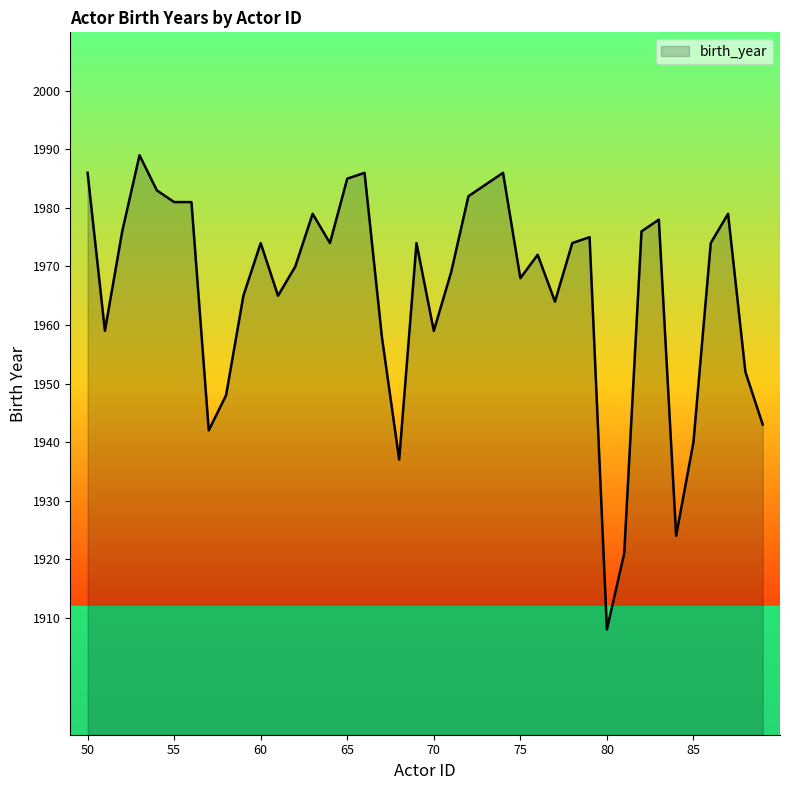

True or false: the data has more than 2 interior local peaks.

True